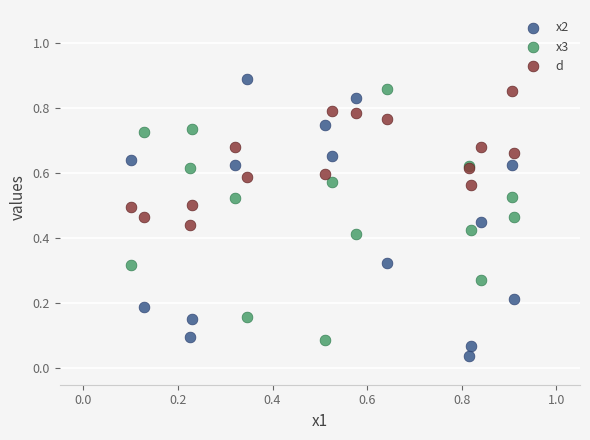

Which series contains the lowest Y value?

x2